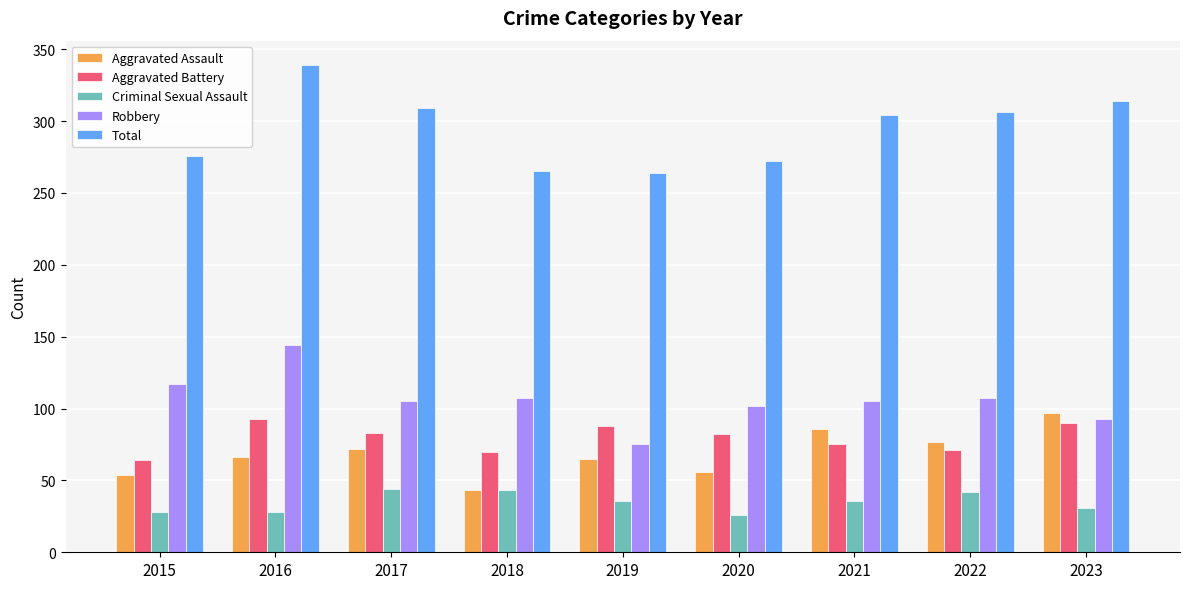

At how many categories does at least one series exceed 106?

9